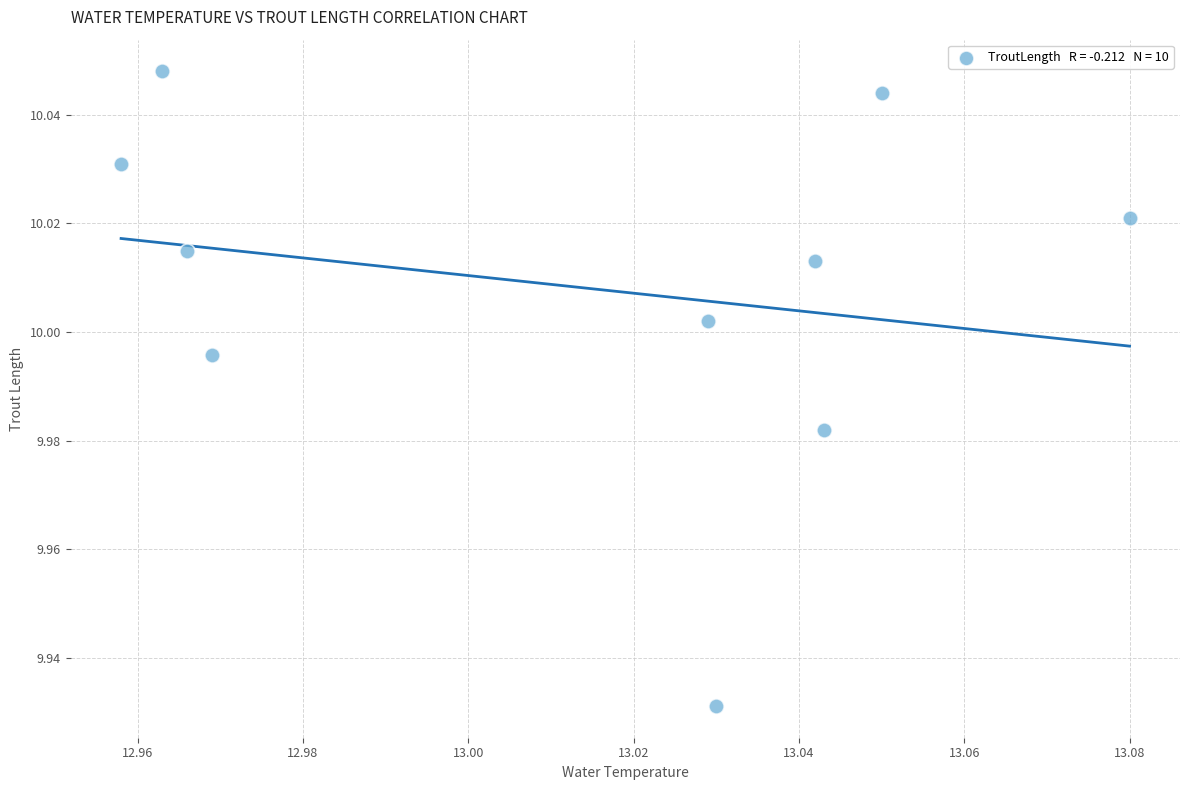

What is the average X value?

13.0